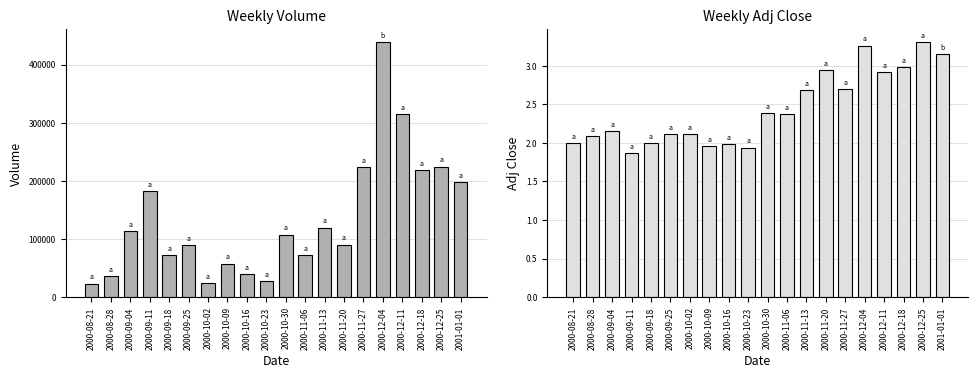

At which category is the sum across all series the highest?

2000-12-04